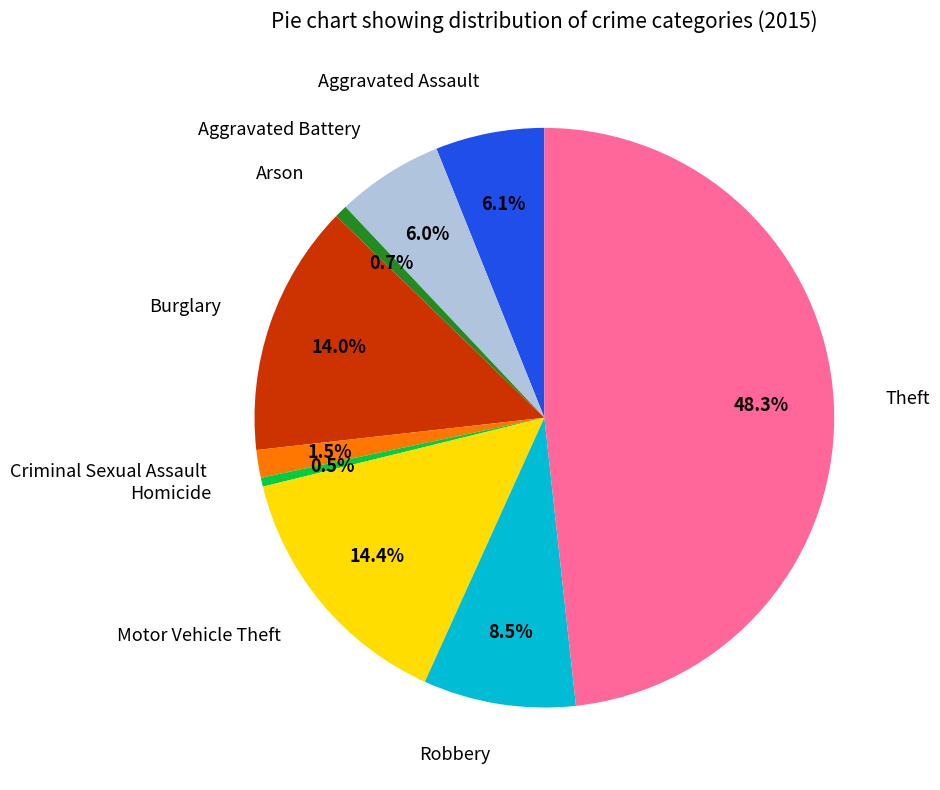

Is the sum of Homicide and Burglary greater than half?

No